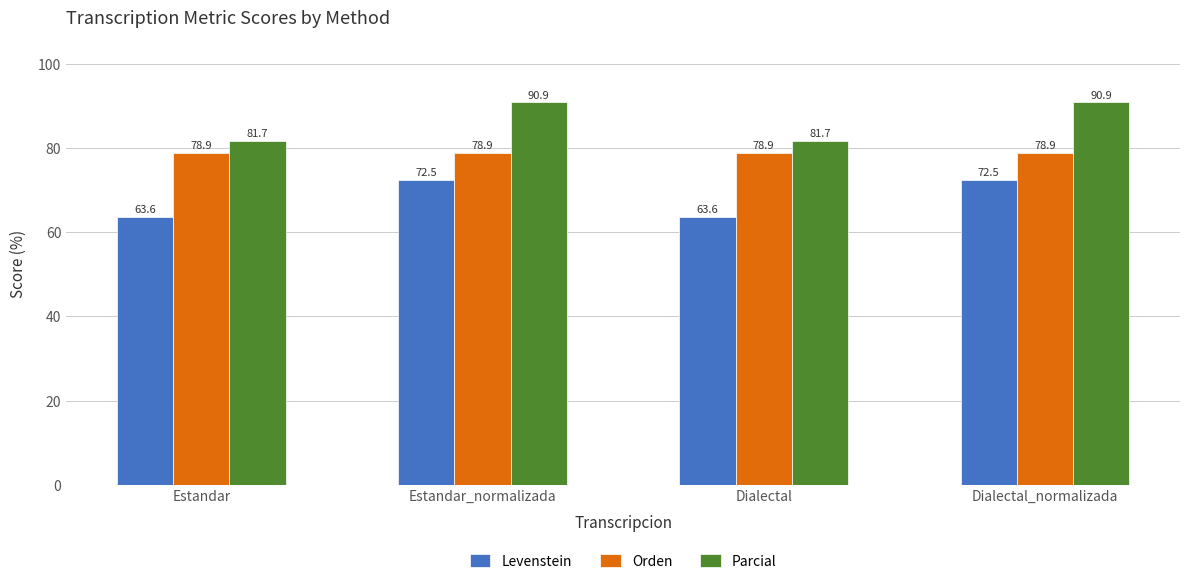

What is the spread (max minus min) of values at Dialectal?

18.1